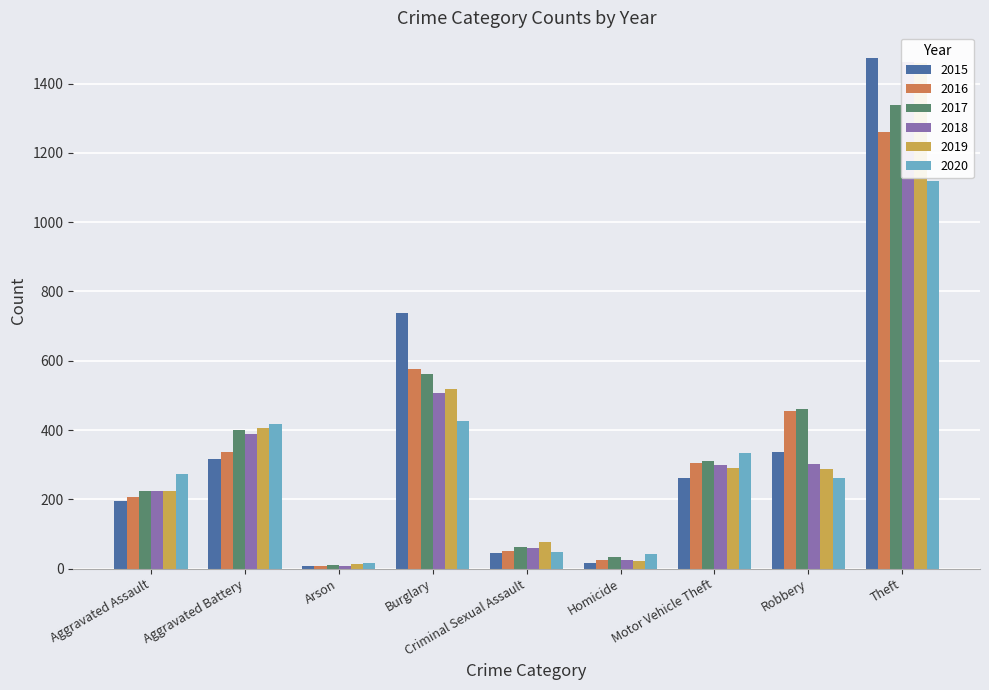

Is it true that 2020 equals 48 at Criminal Sexual Assault?

True